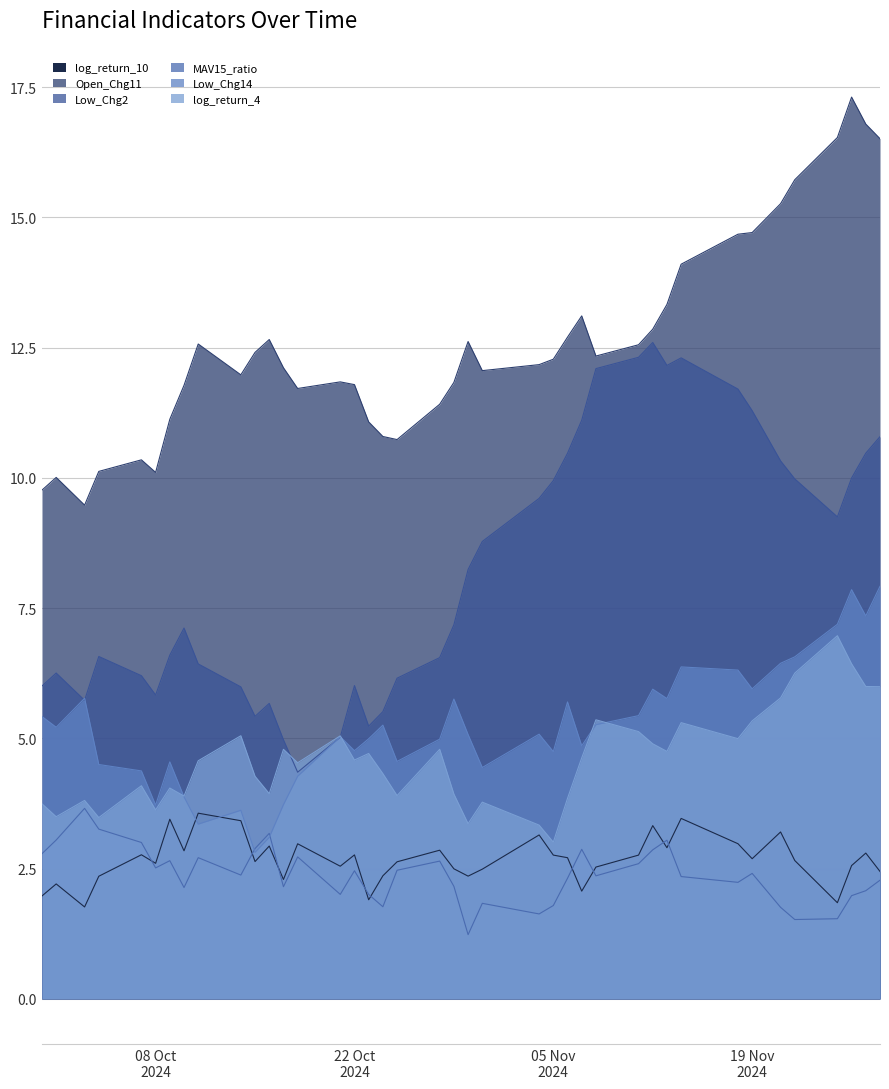

What is the average value of the log_return_4 series?

4.6